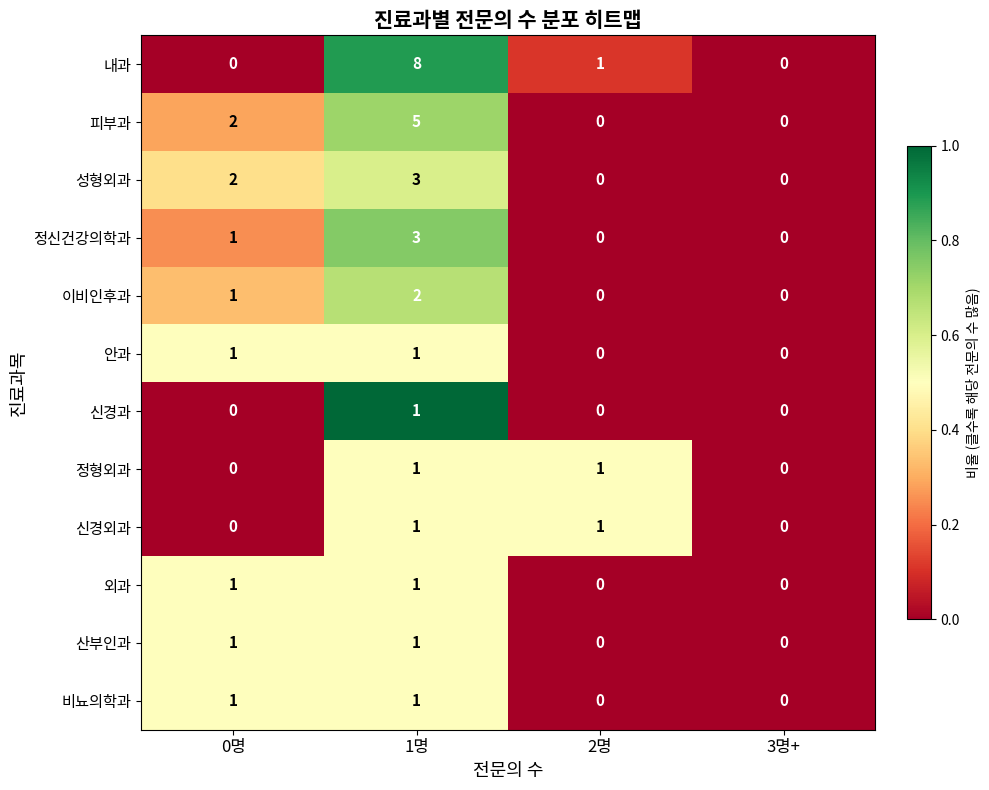

What is the spread (max minus min) of values at 0명?

2